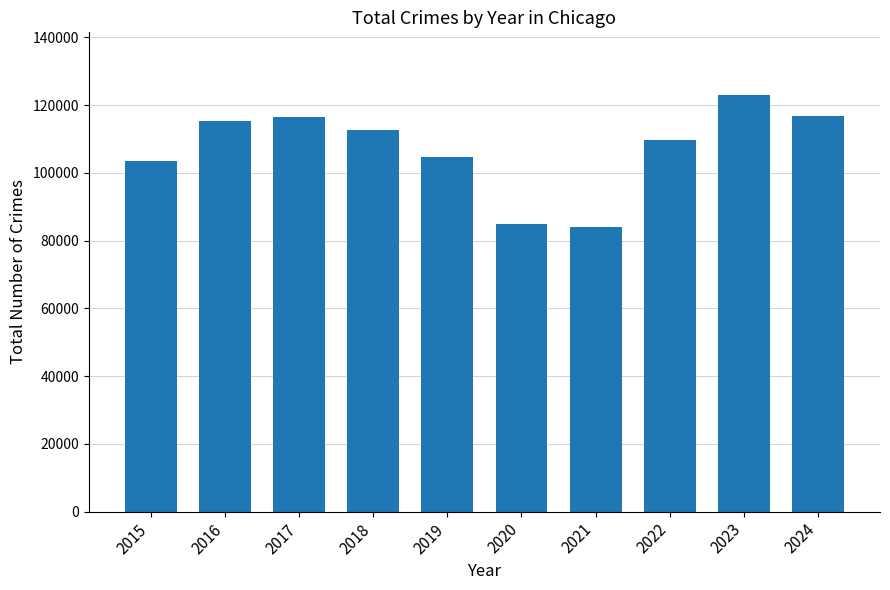

How many values are below 112578?

5